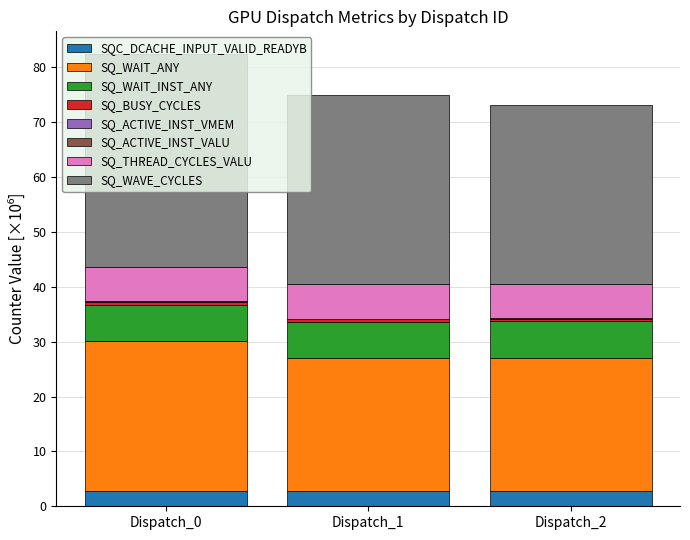

The value of SQC_DCACHE_INPUT_VALID_READYB at Dispatch_1 is 2.8. True or false?

True